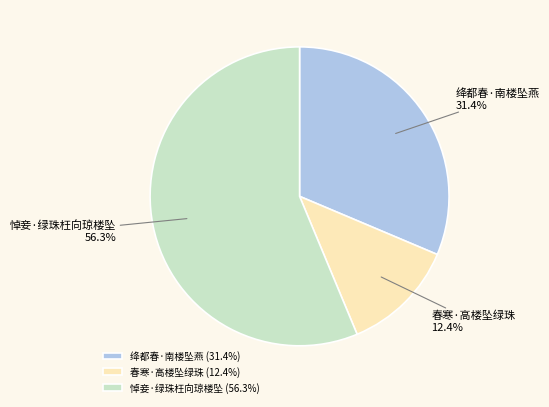

Which slice is the largest?

悼妾·绿珠枉向琼楼坠